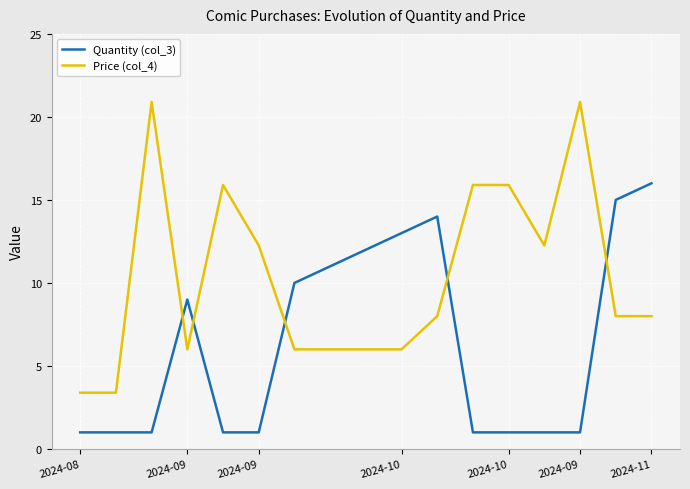

True or false: Quantity (col_3) and Price (col_4) cross at least once.

True